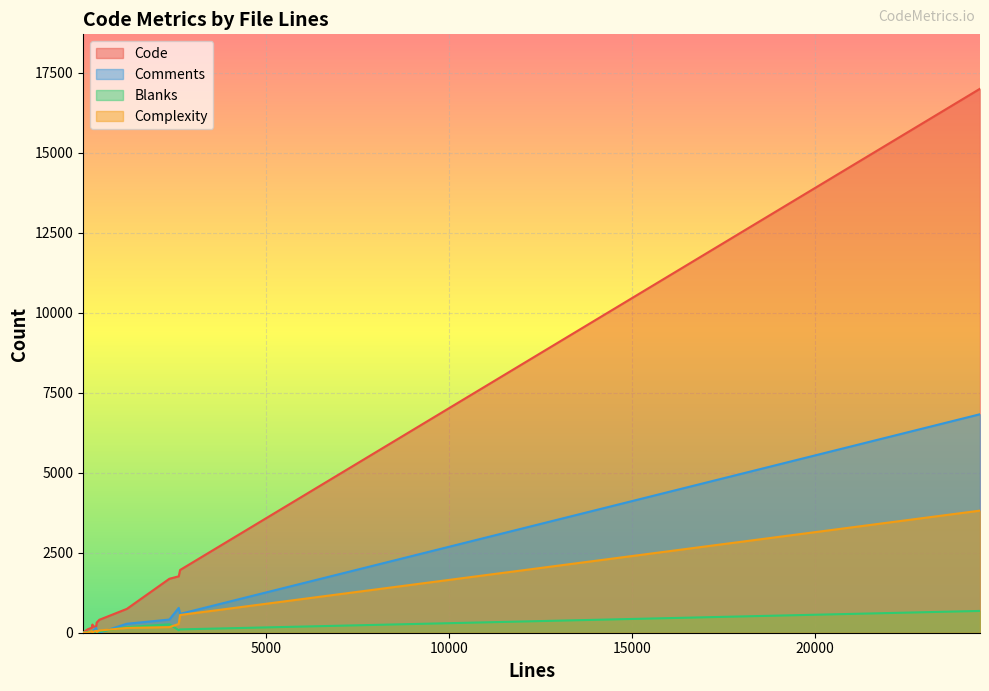

Count the number of categories in the chart.

19